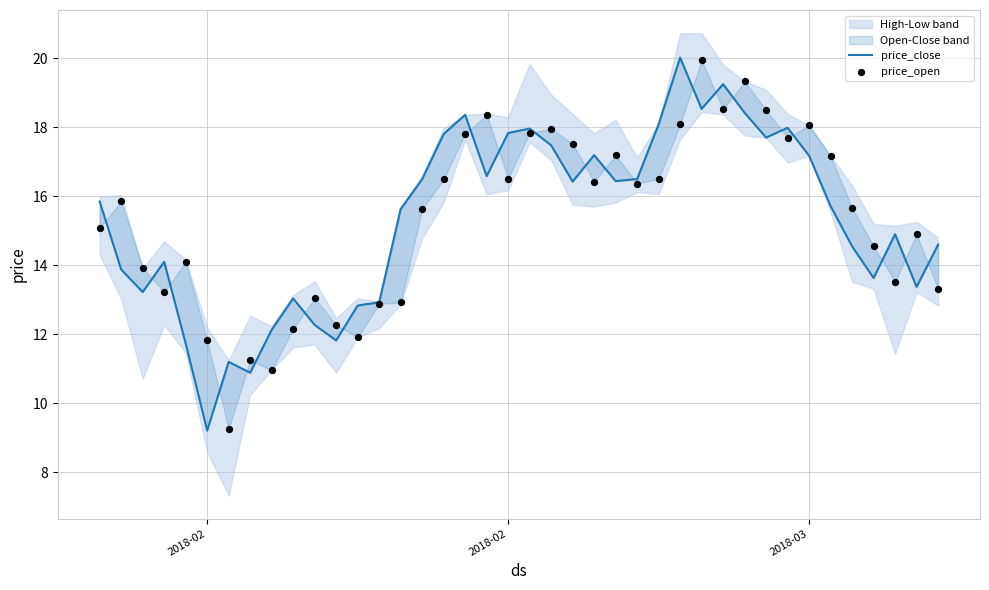

Which series reaches the minimum Y coordinate?

price_close